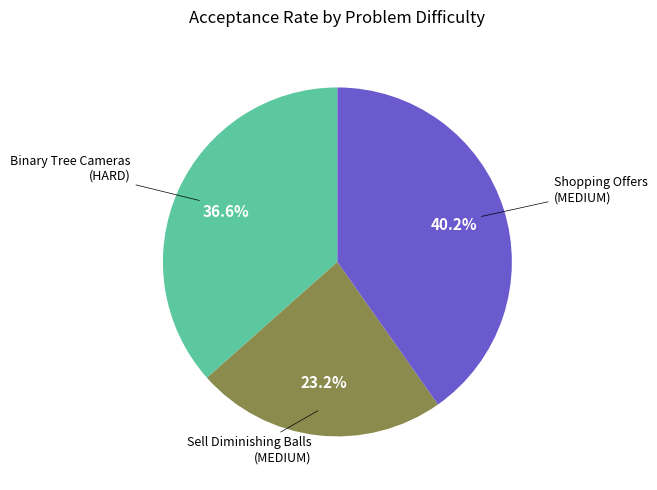

Is there a majority slice in this chart?

No